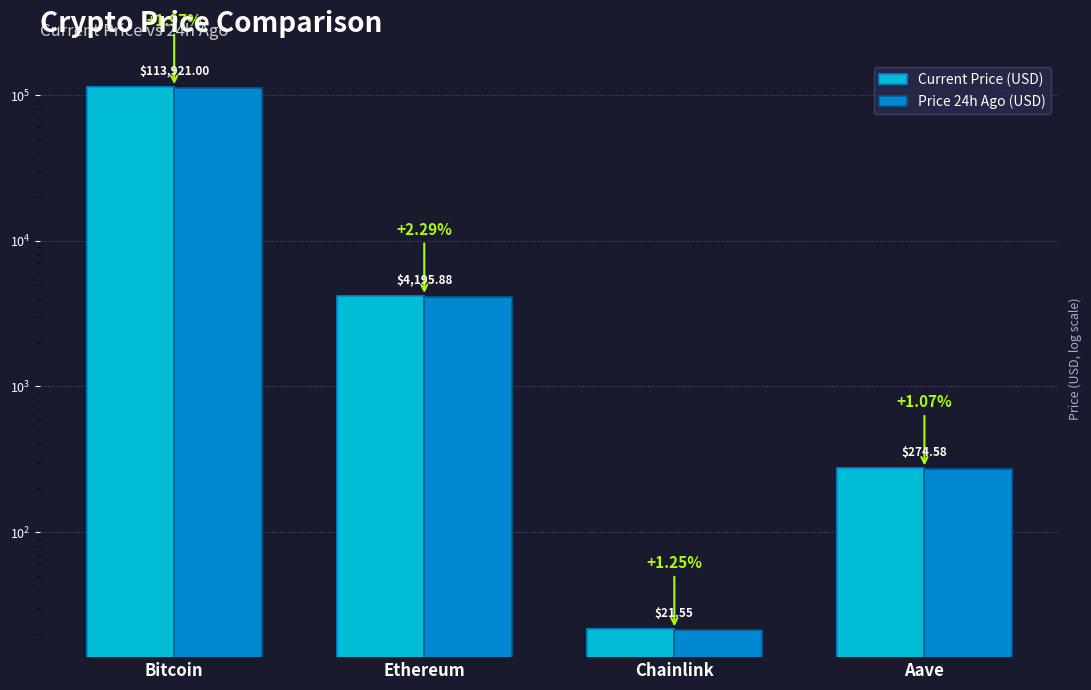

What is the difference between the second highest and second lowest values in the Price 24h Ago (USD) series?

3828.0